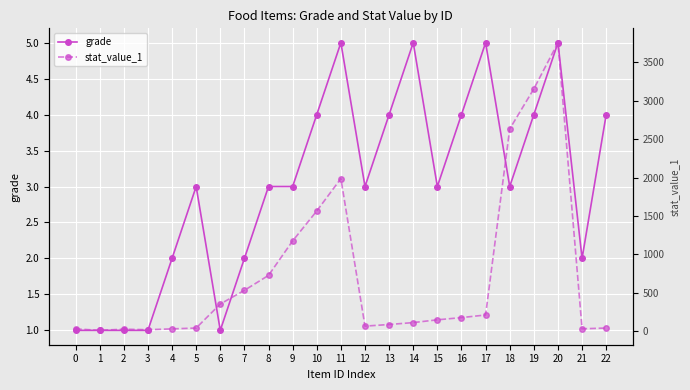

What are all the series names shown in the legend?

grade, stat_value_1